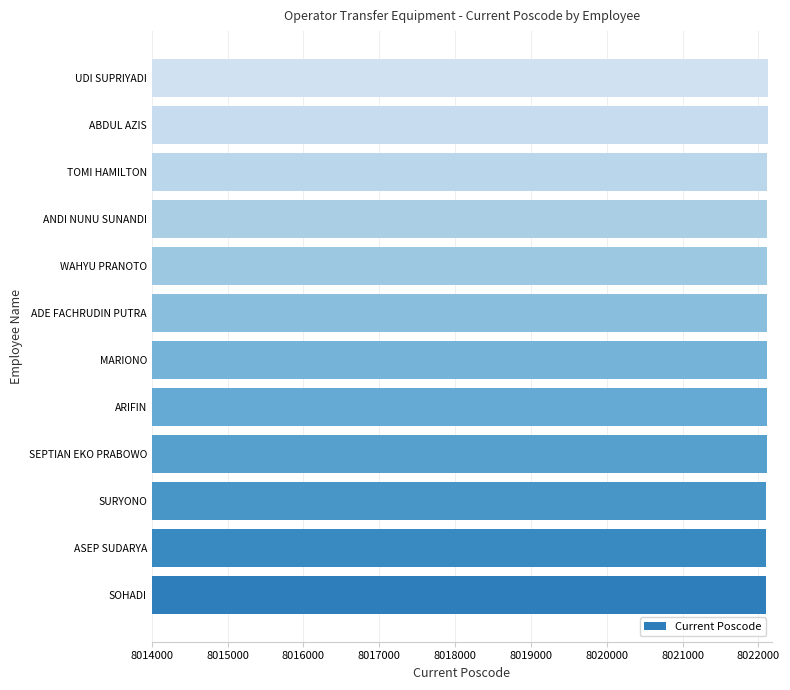

Approximately how many times larger is the value at UDI SUPRIYADI compared to WAHYU PRANOTO?

1.0